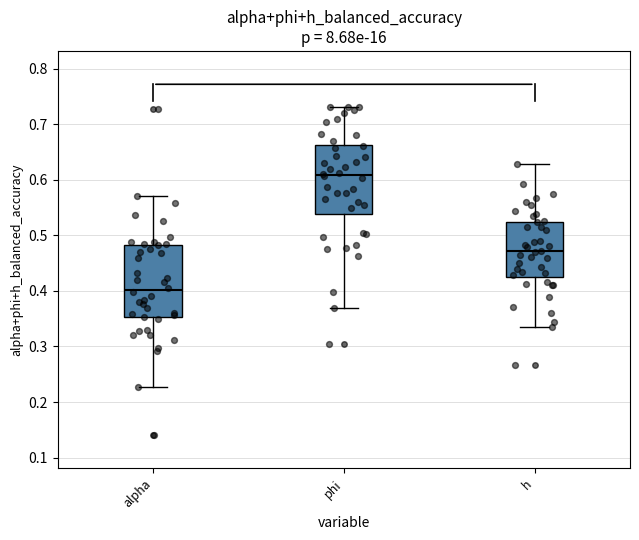

Reading left to right, transcribe this box plot: for each box, give where its median line is, the range the box spans, and where its two whiskers end, as read against the y-axis. The values are not printed on the chart, so give them approximately, as read against the axis.

alpha: median 0.40, box 0.35 to 0.48, whiskers 0.23 to 0.57
phi: median 0.61, box 0.54 to 0.66, whiskers 0.37 to 0.73
h: median 0.47, box 0.43 to 0.52, whiskers 0.34 to 0.63